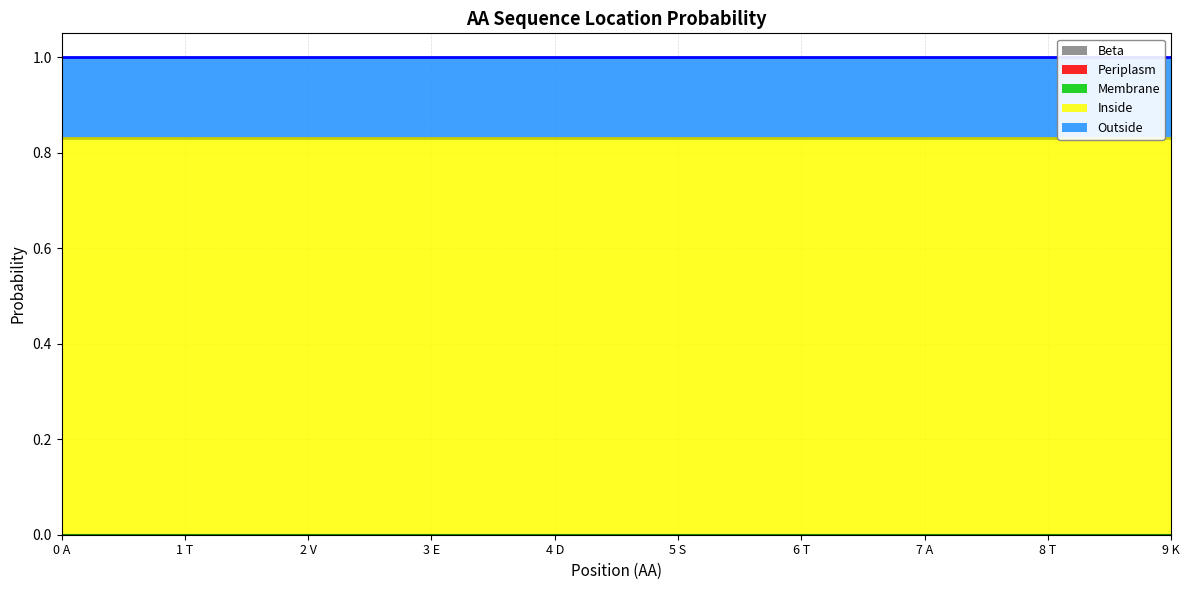

True or false: Inside has a value of 0.8 at 6 T.

True